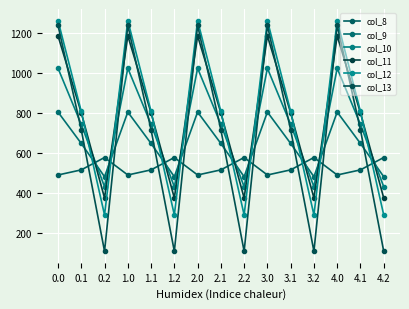

At 2.2, list the series in order from smallest to largest.

col_13, col_12, col_11, col_10, col_9, col_8